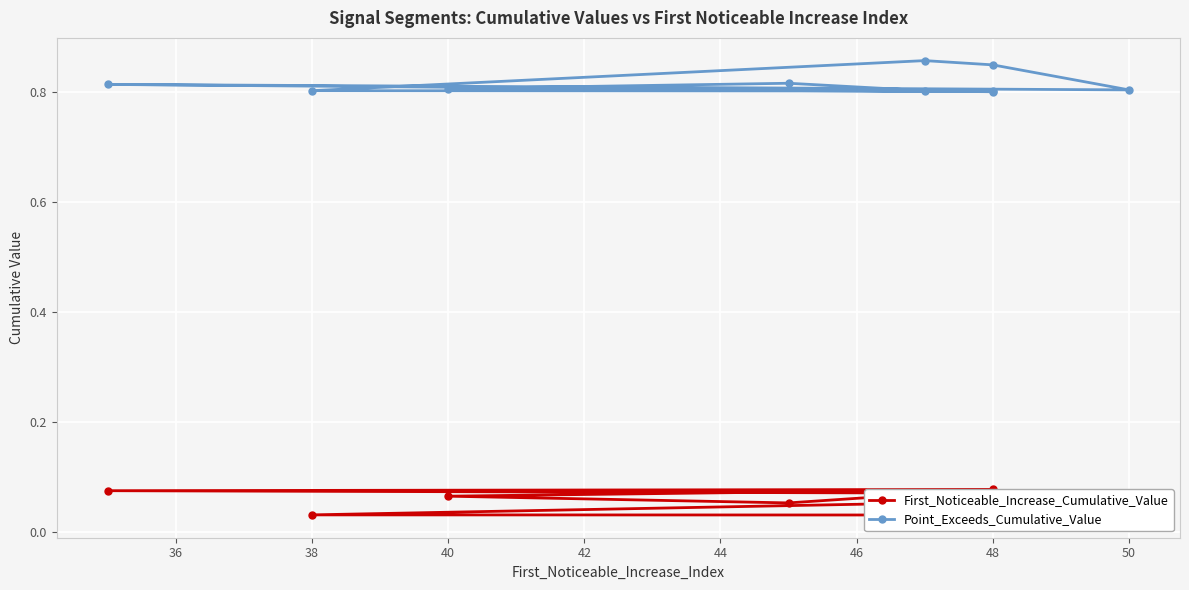

True or false: First_Noticeable_Increase_Cumulative_Value and Point_Exceeds_Cumulative_Value intersect in this chart.

False